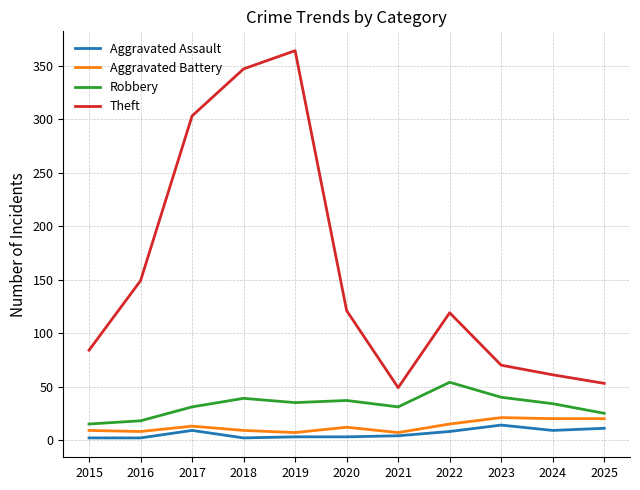

Which series changed the most between 2016 and 2021?

Theft